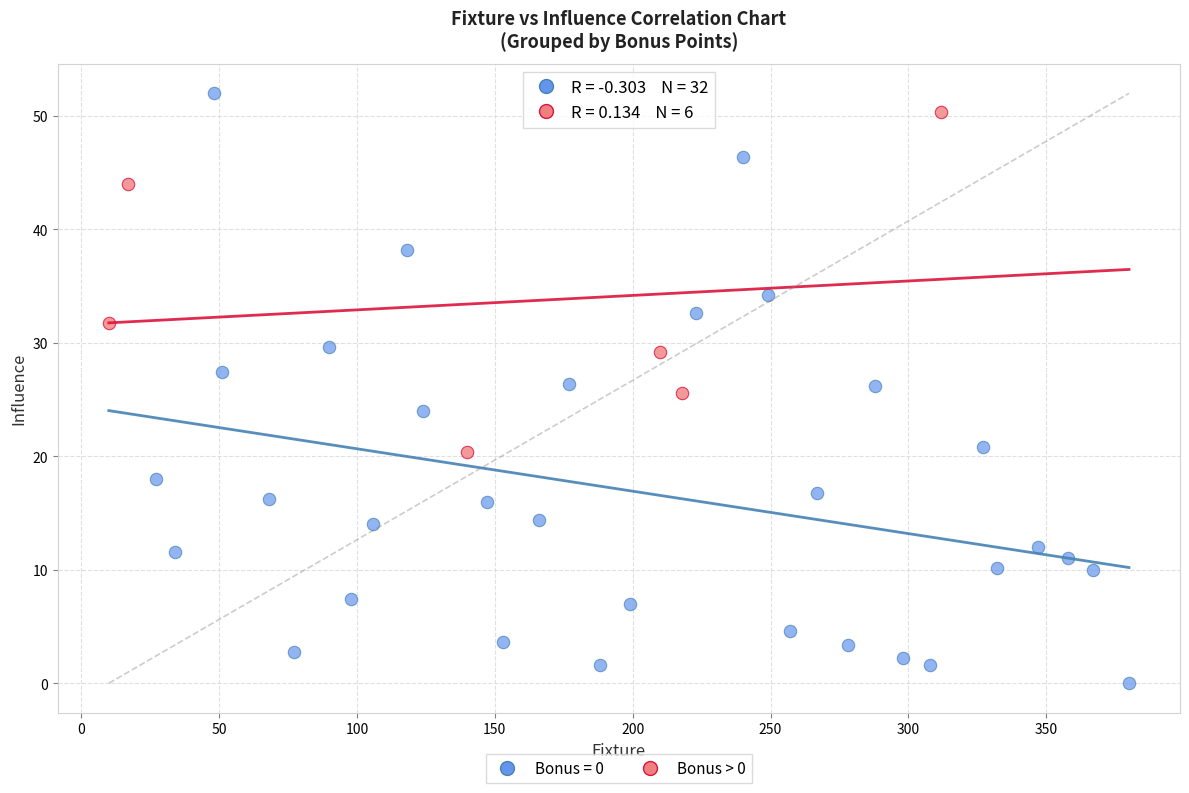

Which series reaches the minimum Y coordinate?

Bonus = 0